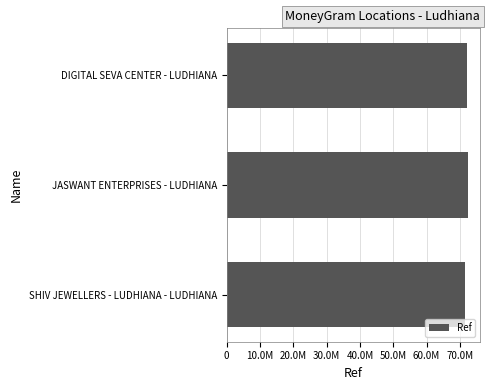

What is the sum of all values?

216209602